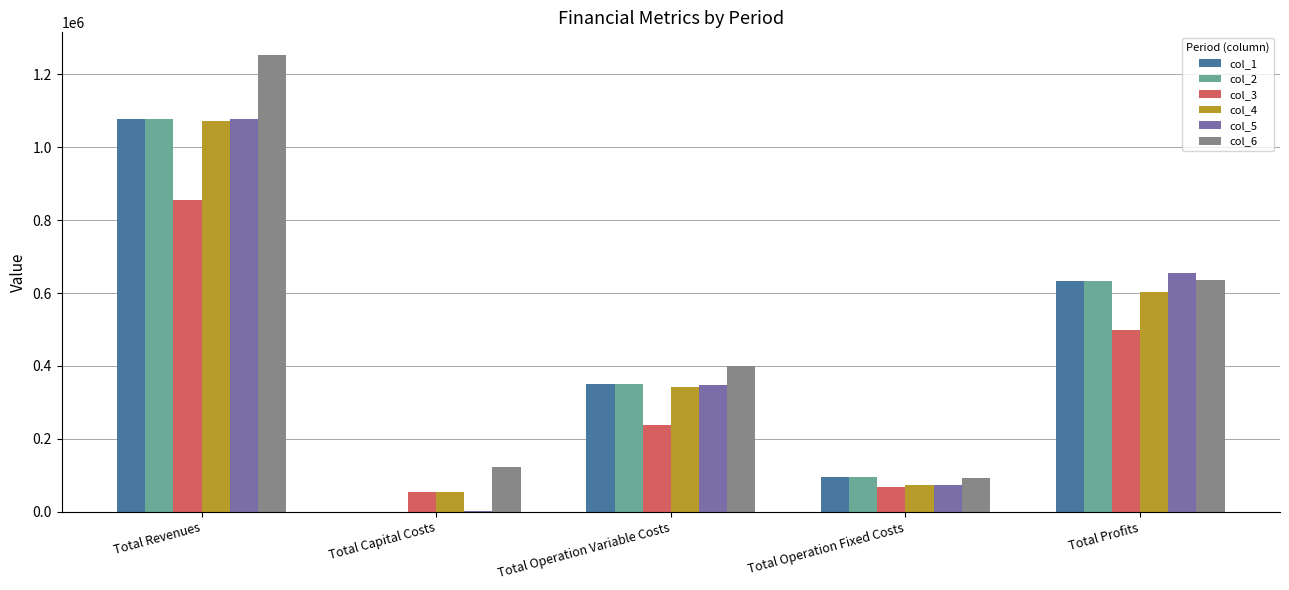

Reading left to right, extract all data points from this chart.

col_1: Total Revenues=1077347.8	Total Capital Costs=0.0	Total Operation Variable Costs=350468.2	Total Operation Fixed Costs=94853.2	Total Profits=632026.4
col_2: Total Revenues=1077347.8	Total Capital Costs=0.0	Total Operation Variable Costs=349593.3	Total Operation Fixed Costs=94853.2	Total Profits=632901.3
col_3: Total Revenues=855697.8	Total Capital Costs=53600.0	Total Operation Variable Costs=237847.4	Total Operation Fixed Costs=66858.2	Total Profits=497392.1
col_4: Total Revenues=1071290.6	Total Capital Costs=53600.0	Total Operation Variable Costs=343315.0	Total Operation Fixed Costs=72490.8	Total Profits=601884.7
col_5: Total Revenues=1076591.0	Total Capital Costs=1600.0	Total Operation Variable Costs=347011.1	Total Operation Fixed Costs=72659.0	Total Profits=655320.9
col_6: Total Revenues=1252409.1	Total Capital Costs=123456.0	Total Operation Variable Costs=399940.5	Total Operation Fixed Costs=92846.8	Total Profits=636165.8